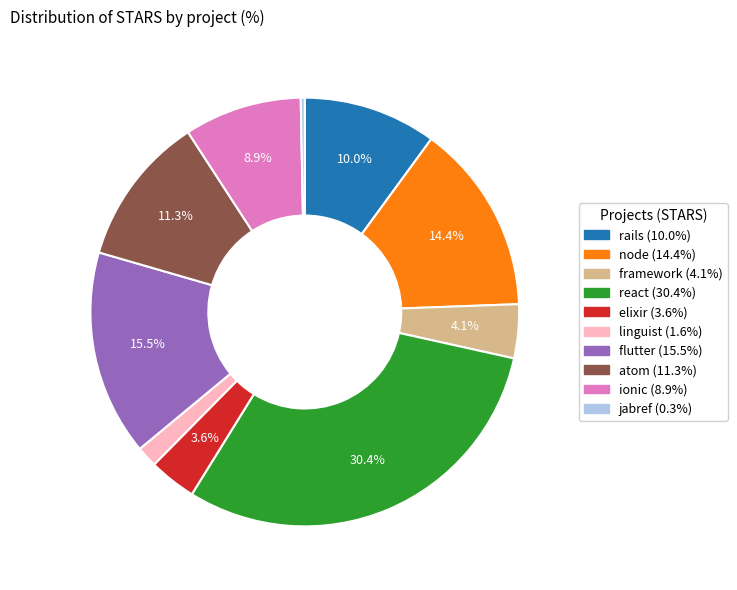

What portion of the pie excludes react?

69.6%